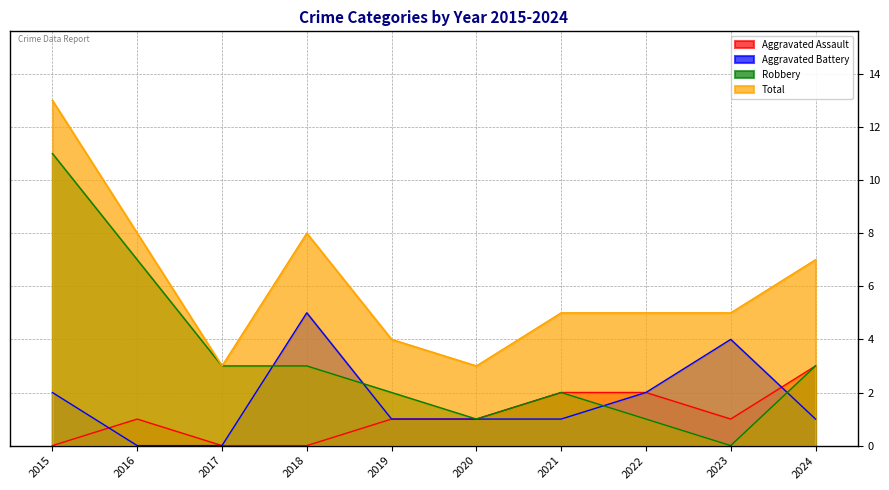

Where does the Total series first go above 5?

2015